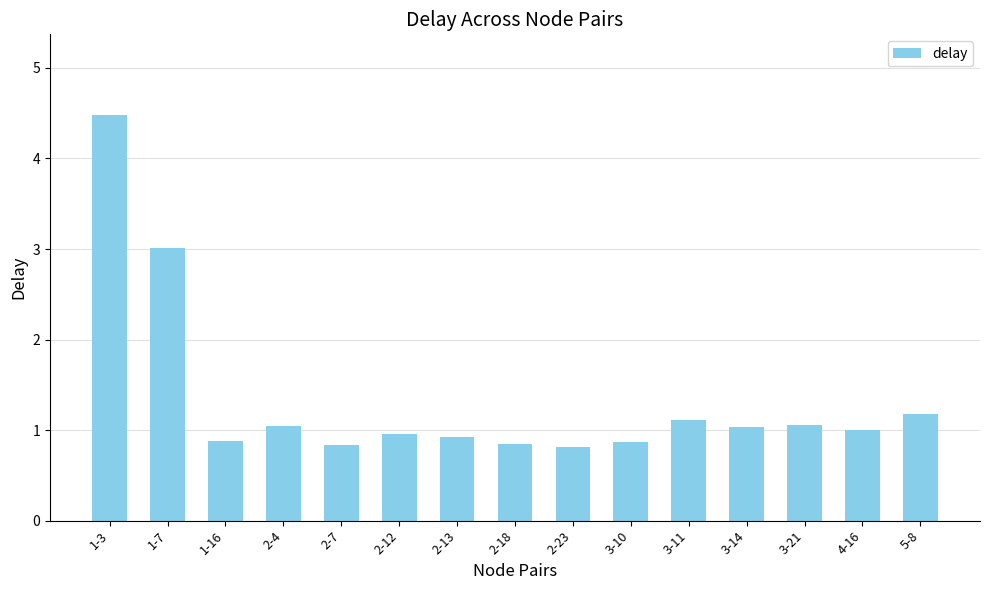

How many data points does each series have?

15